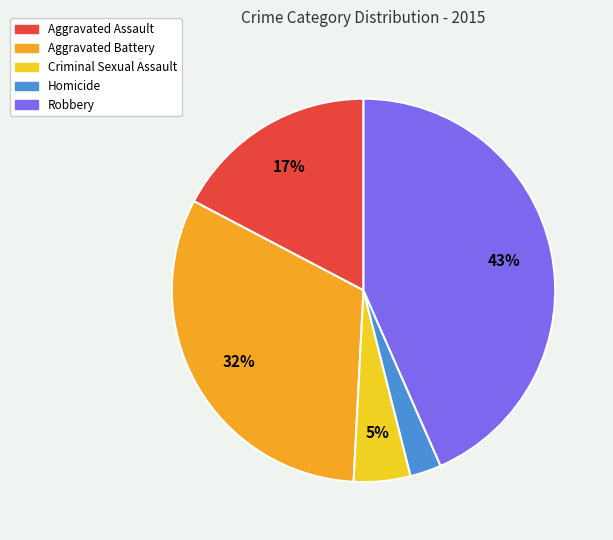

Rank the categories by value from highest to lowest.

Robbery, Aggravated Battery, Aggravated Assault, Criminal Sexual Assault, Homicide